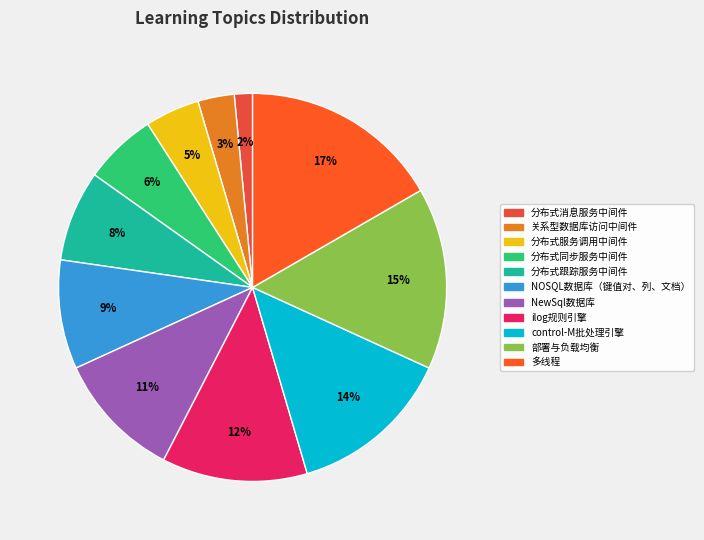

How many segments does this pie chart have?

11